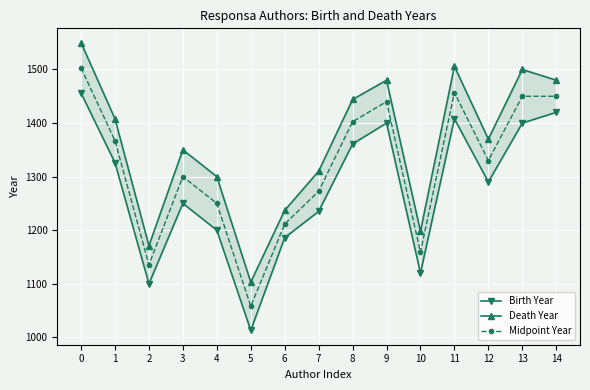

Reading left to right, extract all data points from this chart.

Birth Year: 0=1456.0	1=1326.0	2=1100.0	3=1250.0	4=1200.0	5=1013.0	6=1186.0	7=1235.0	8=1361.0	9=1400.0	10=1120.0	11=1408.0	12=1290.0	13=1400.0	14=1420.0
Death Year: 0=1550.0	1=1408.0	2=1171.0	3=1350.0	4=1300.0	5=1103.0	6=1237.0	7=1310.0	8=1444.0	9=1480.0	10=1198.0	11=1506.0	12=1370.0	13=1500.0	14=1480.0
Midpoint Year: 0=1503.0	1=1367.0	2=1135.5	3=1300.0	4=1250.0	5=1058.0	6=1211.5	7=1272.5	8=1402.5	9=1440.0	10=1159.0	11=1457.0	12=1330.0	13=1450.0	14=1450.0